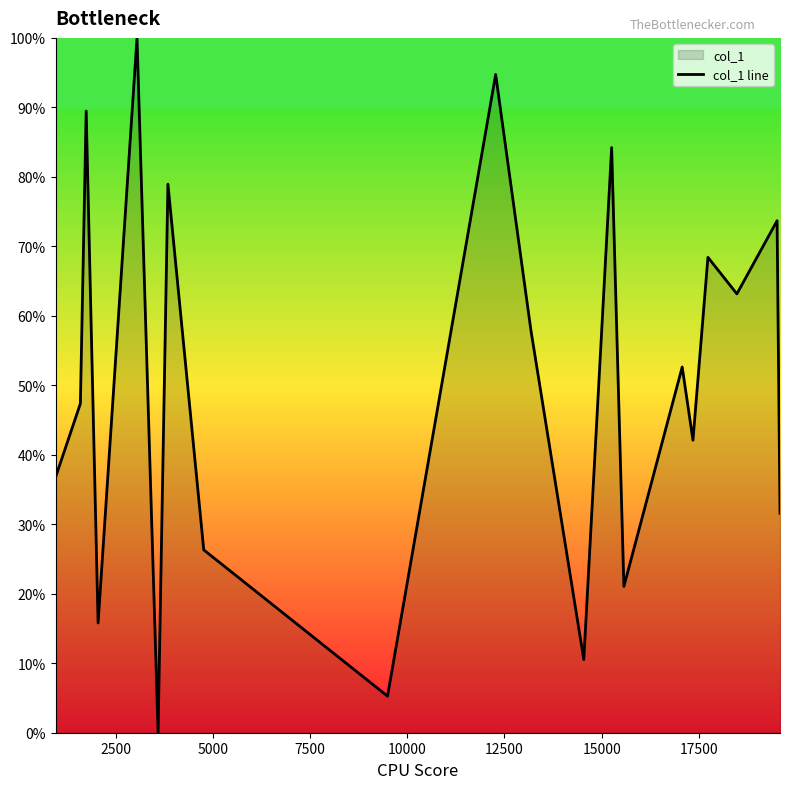

True or false: there are more than 2 points higher than both neighbors.

True